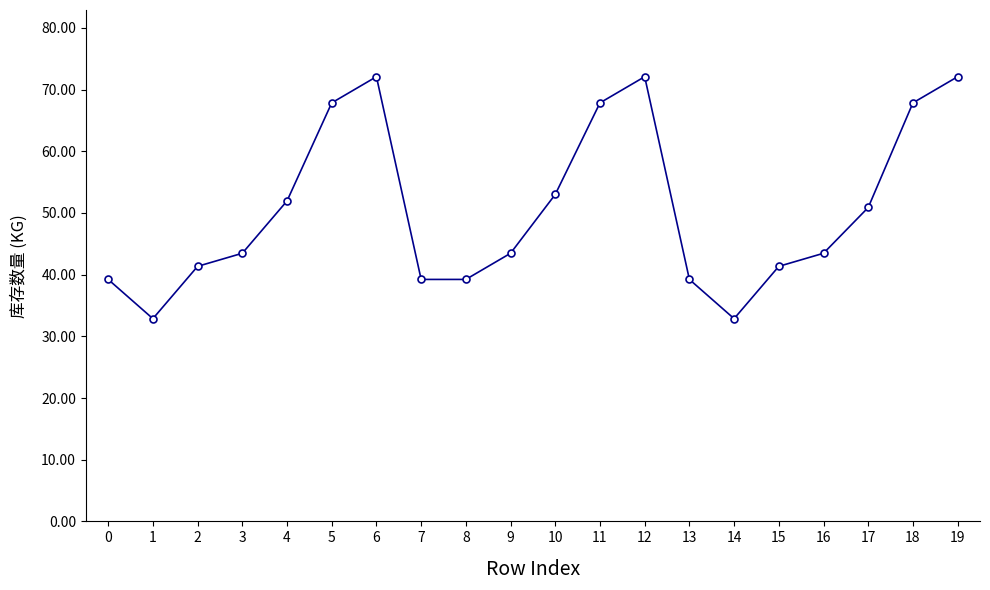

What is the ratio of the value at 3 to the value at 18?

0.6